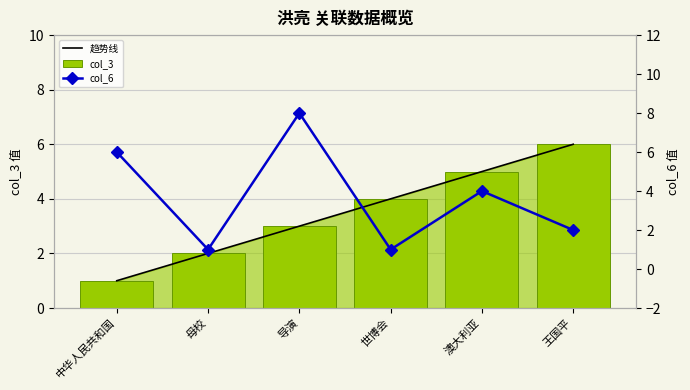

What is the highest value of the 趋势线 series?

6.0